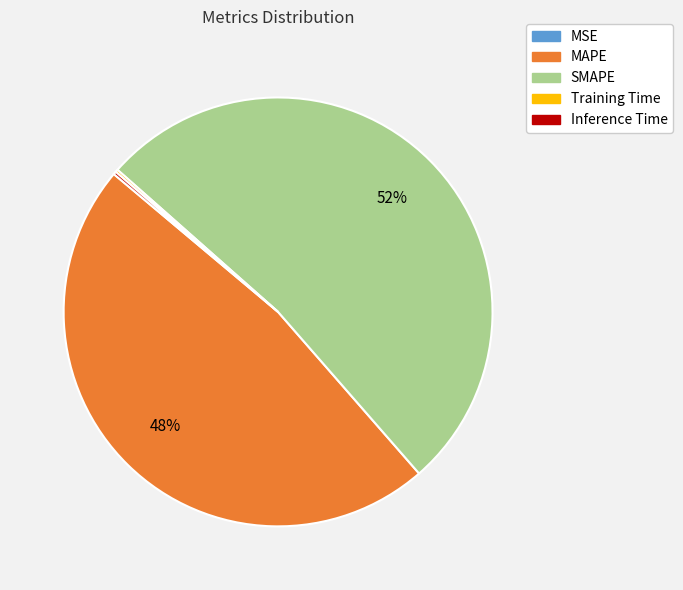

To the nearest percent, what is the average slice percentage?

20%